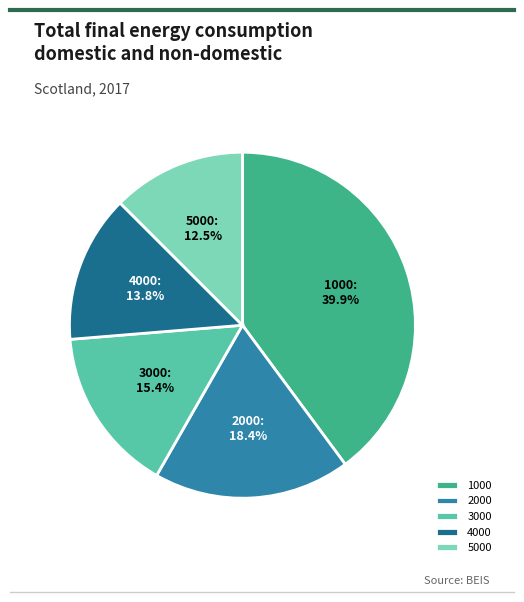

True or false: 4000 accounts for 21% of the total.

False